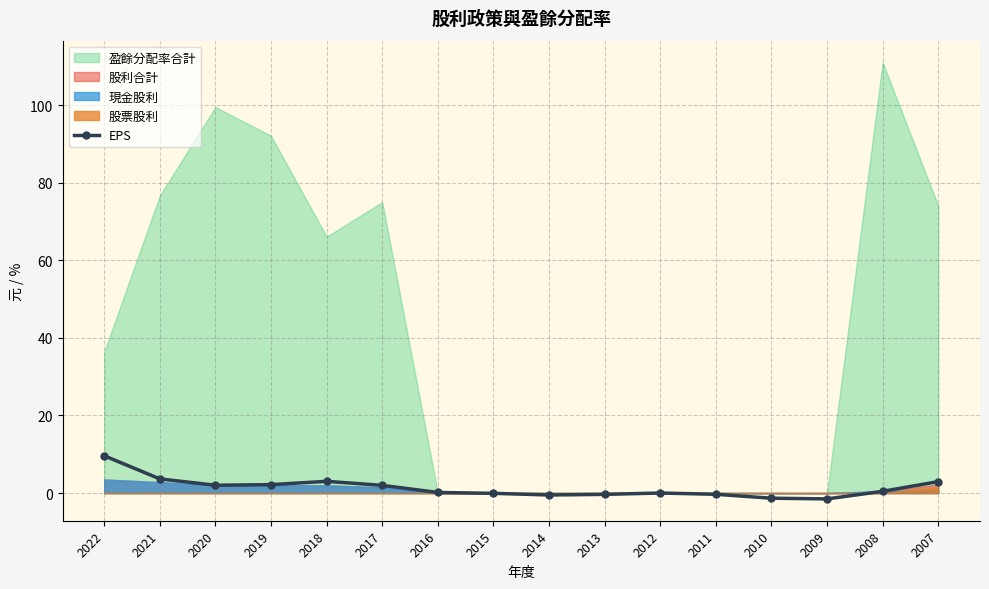

Between 2018 and 2019, which is larger?

2018